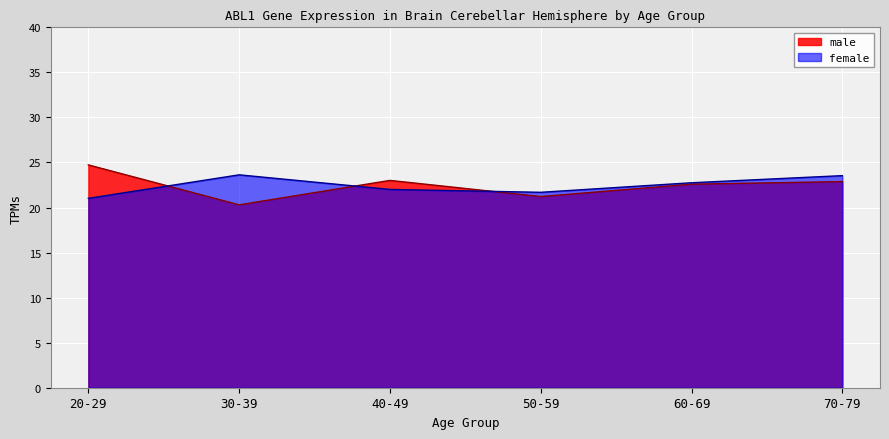

How many data points does each series have?

6